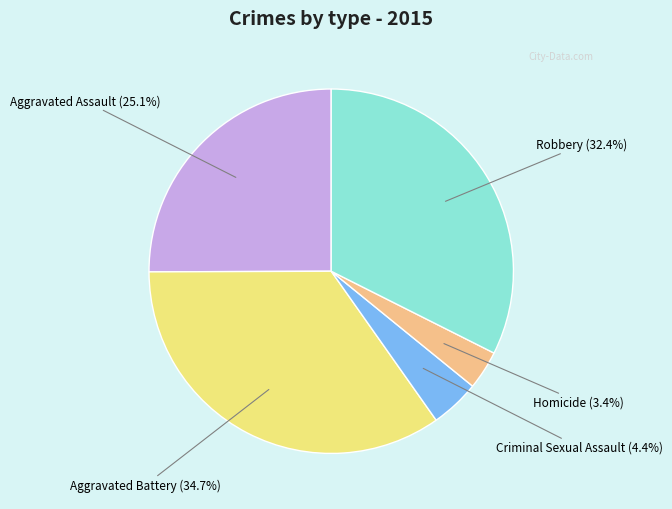

What percentage is the Criminal Sexual Assault slice, to the nearest percent?

4%